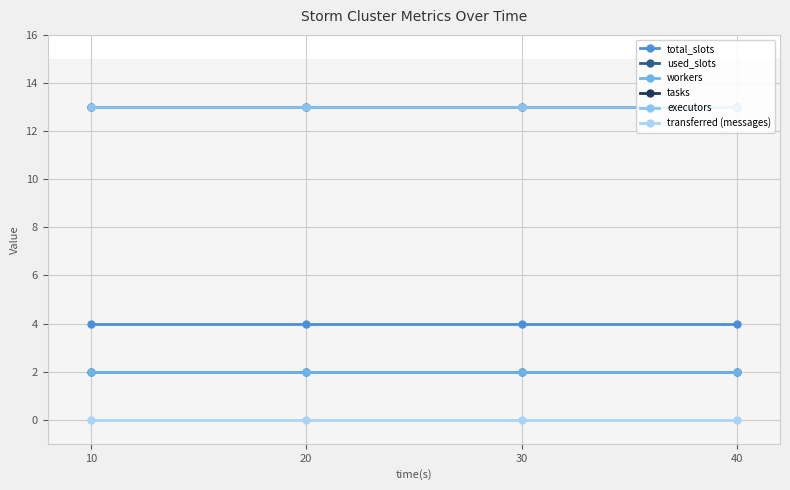

True or false: workers has more than 2 interior local peaks.

False